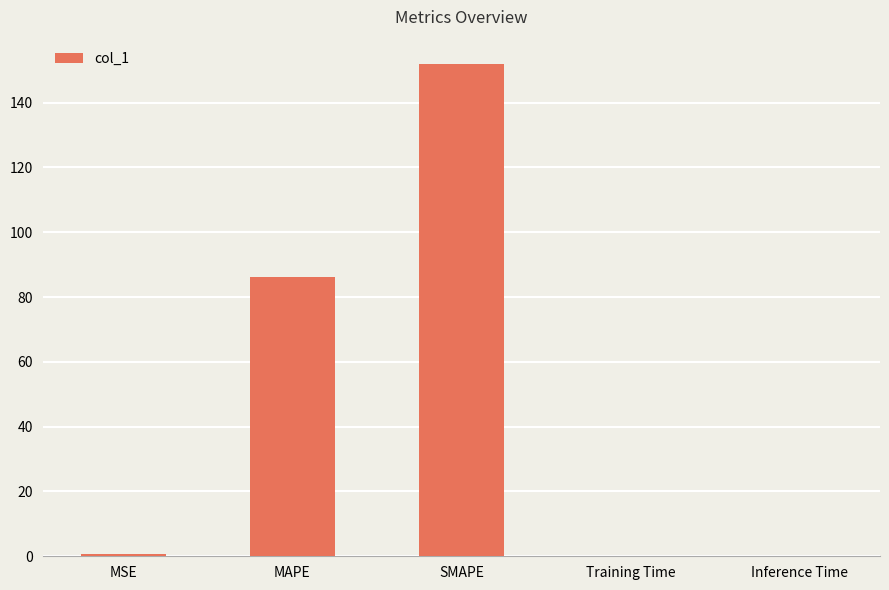

Where is the data nearest to the value 75?

MAPE